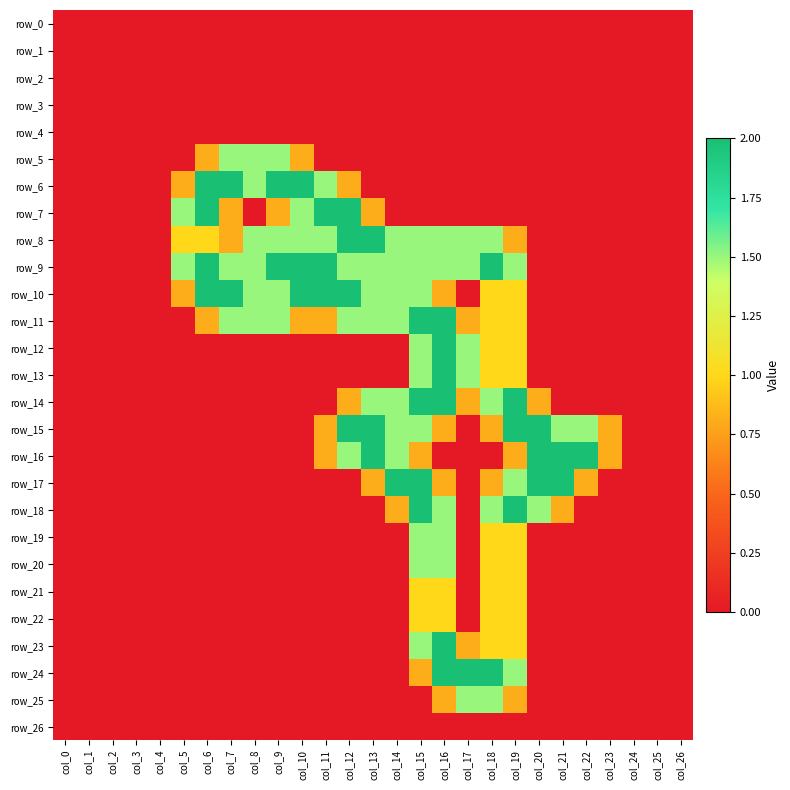

At which label is row_19 closest to 0?

col_0